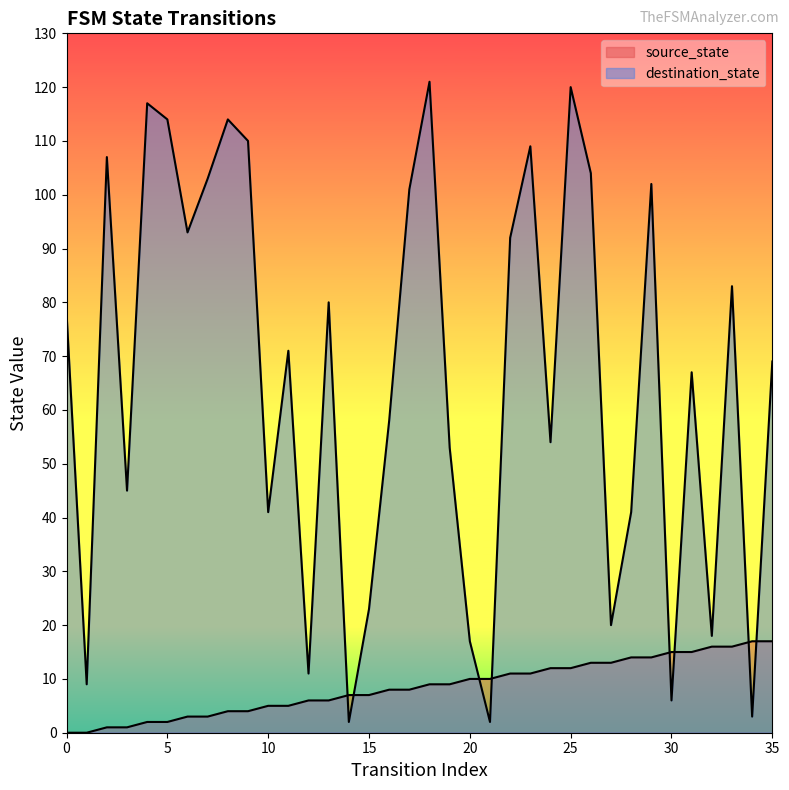

List the series in order of their overall mean, highest first.

destination_state, source_state